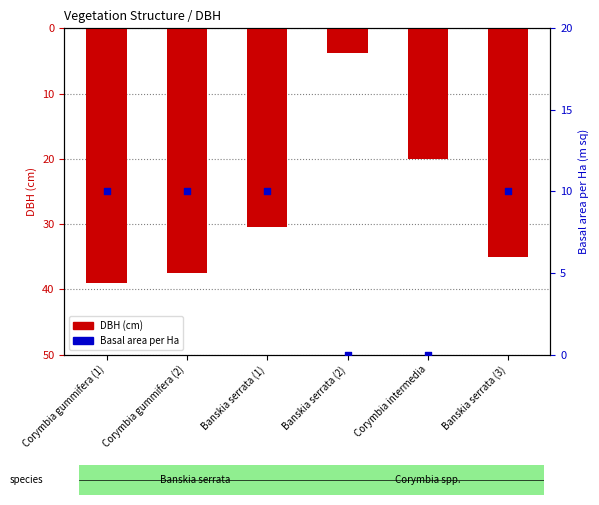

At how many categories does at least one series exceed -31?

6